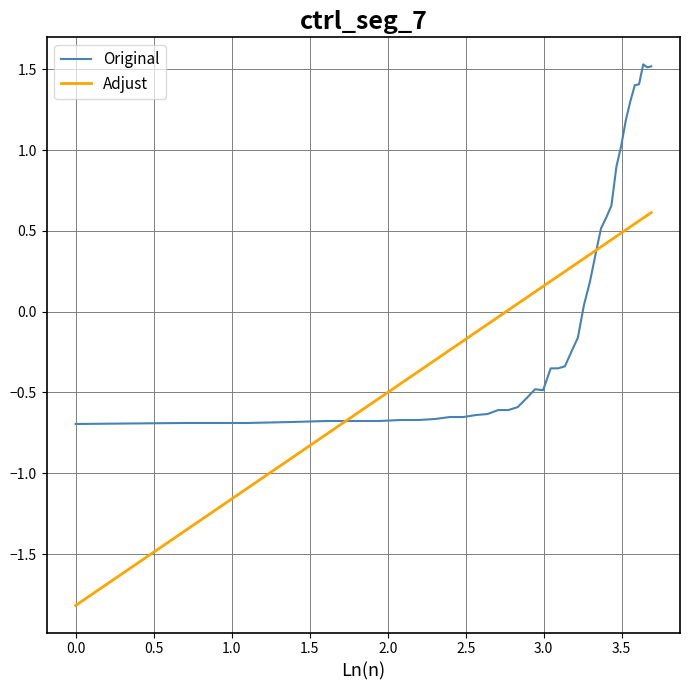

What is the minimum value shown in the chart?

-1.8